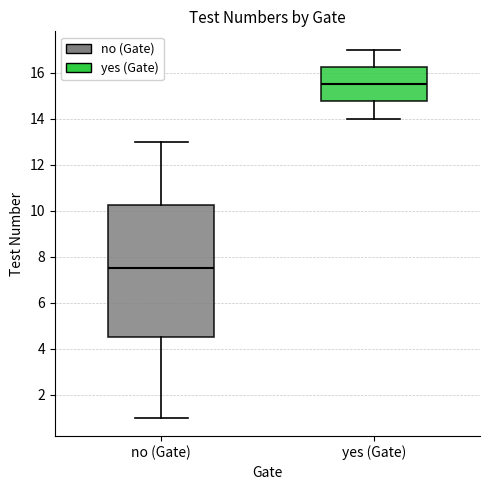

Reading left to right, transcribe this box plot: for each box, give where its median line is, the range the box spans, and where its two whiskers end, as read against the y-axis. The values are not printed on the chart, so give them approximately, as read against the axis.

no (Gate): median 7.6, box 4.6 to 10.2, whiskers 1.0 to 13.0
yes (Gate): median 15.6, box 14.8 to 16.2, whiskers 14.0 to 17.0